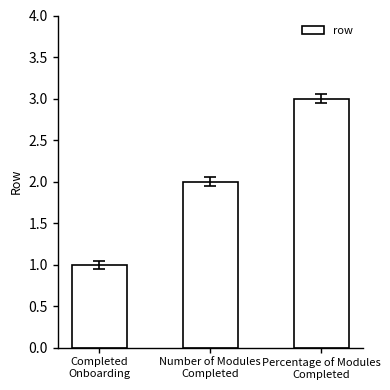

How many series are shown in this chart?

1